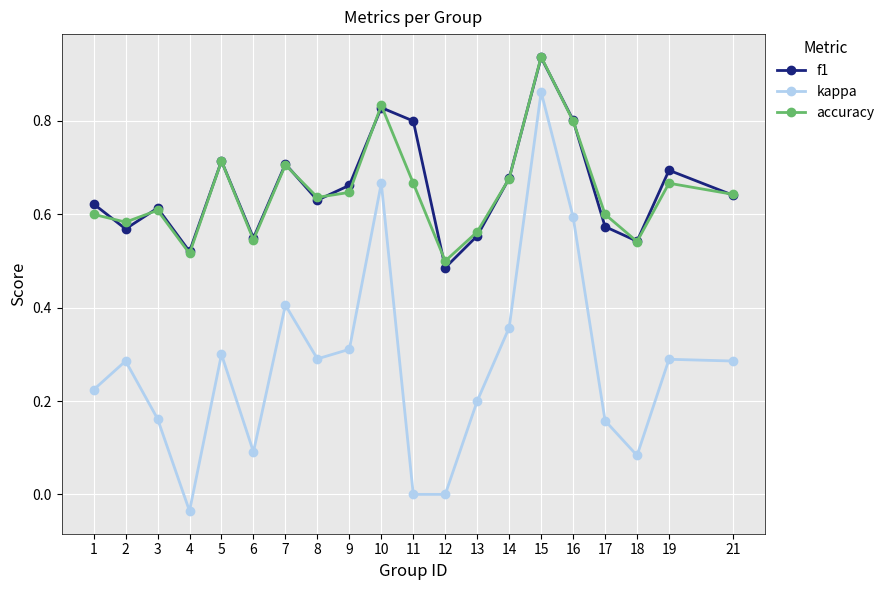

What is the sum of all accuracy values?

13.0